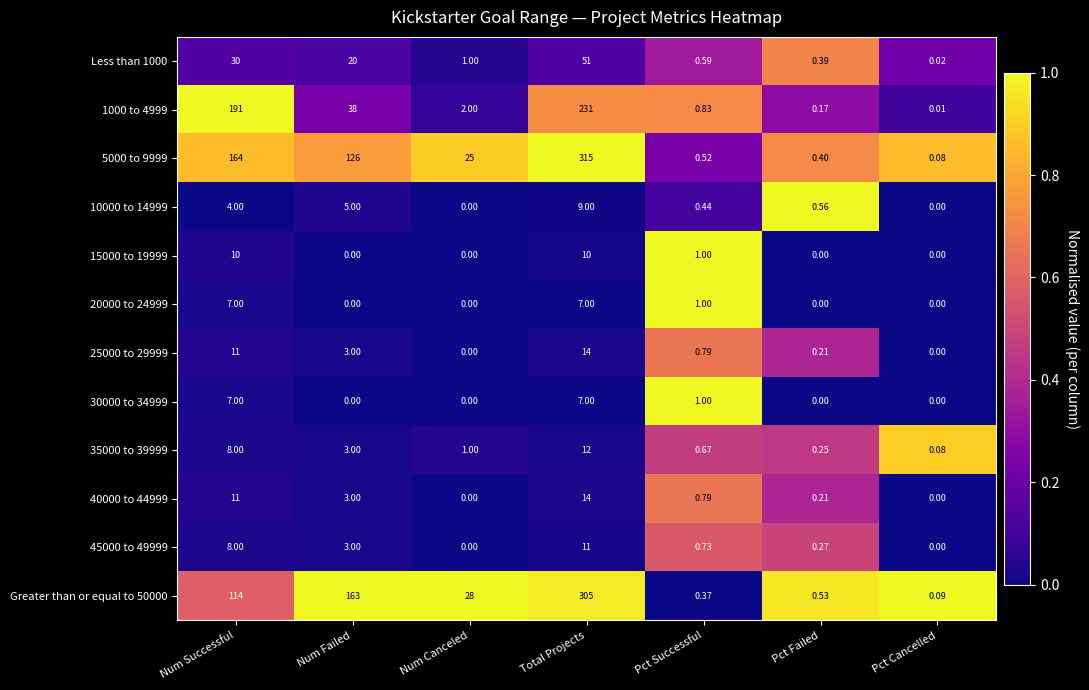

Which category has the lowest value in the 35000 to 39999 series?

Pct Cancelled